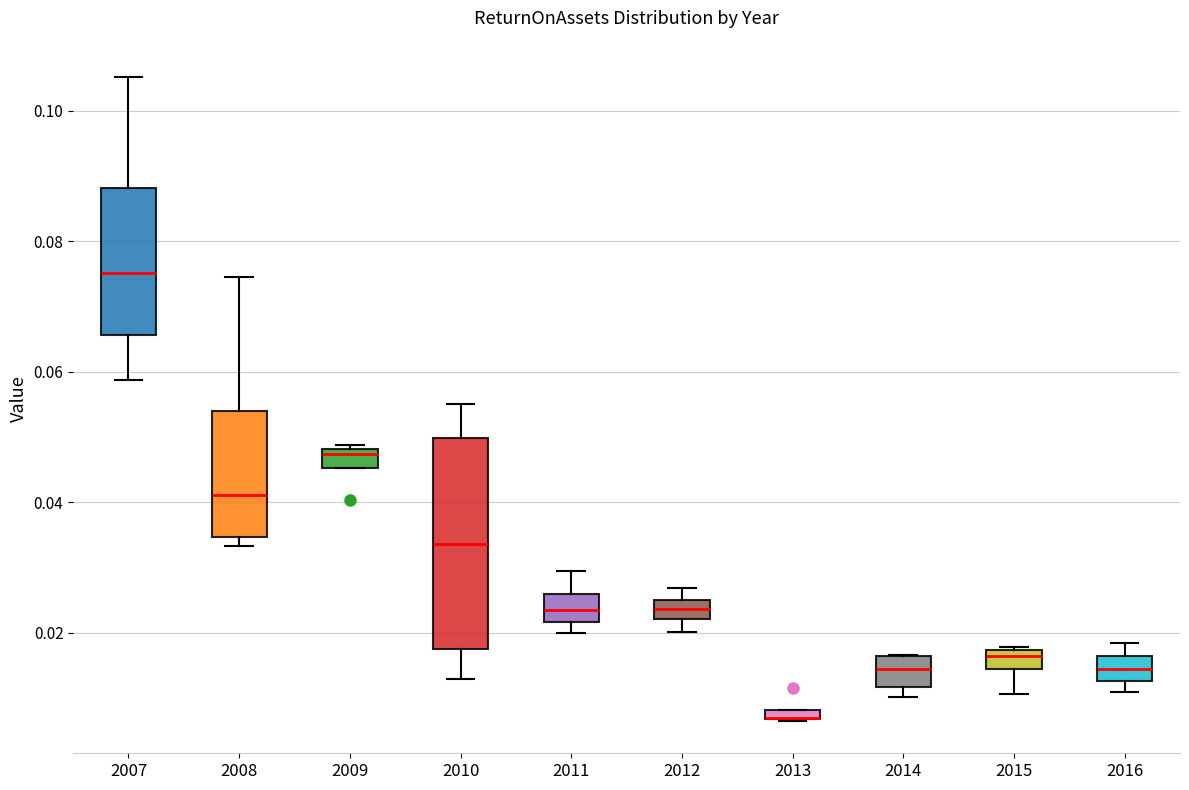

Which box is the tallest, from its lower edge to its upper edge?

2010